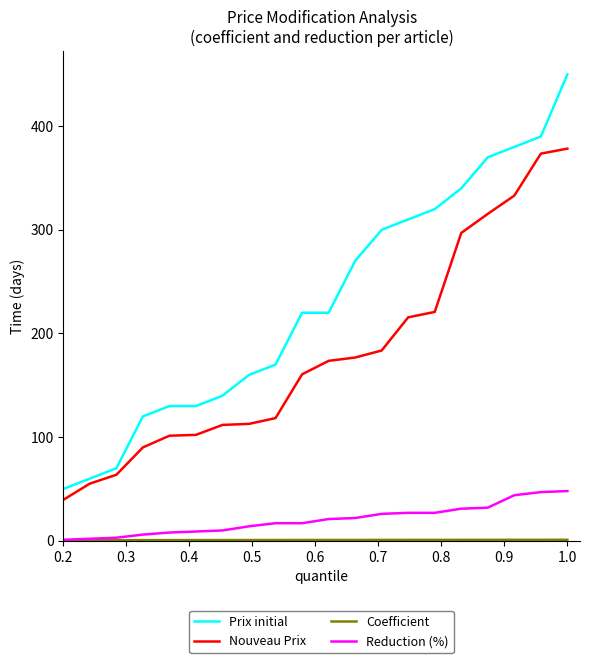

How many values in the Reduction (%) series are below 21?

10